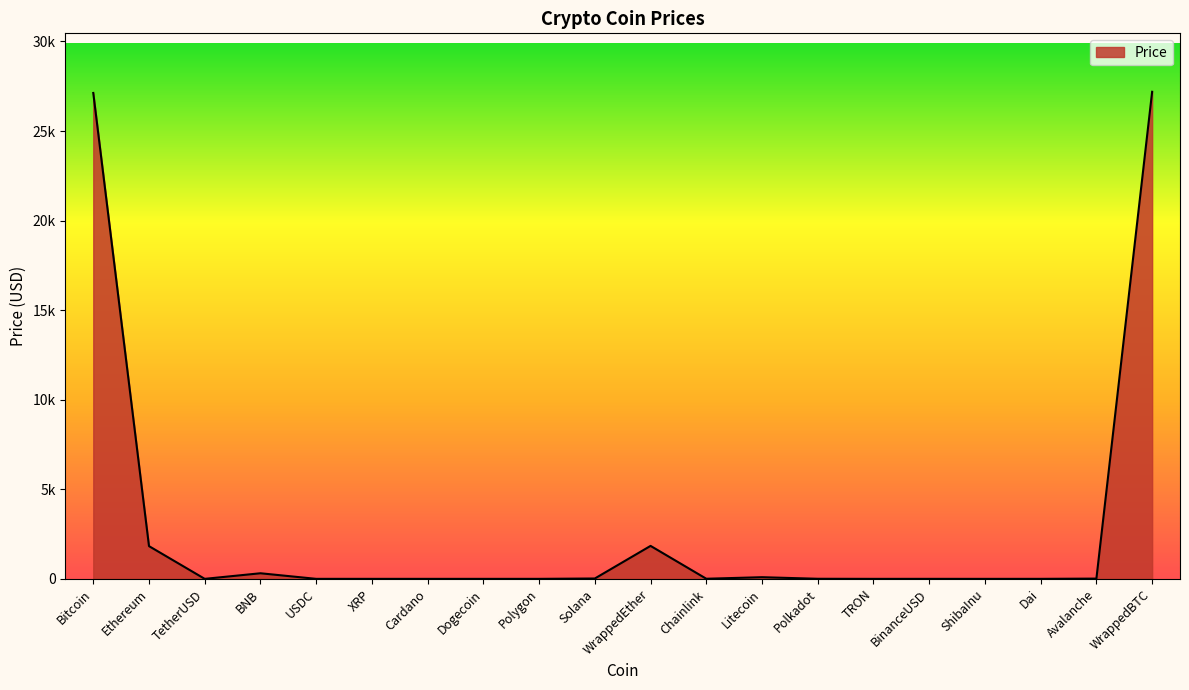

Does the chart display data point markers on the line(s)?

No